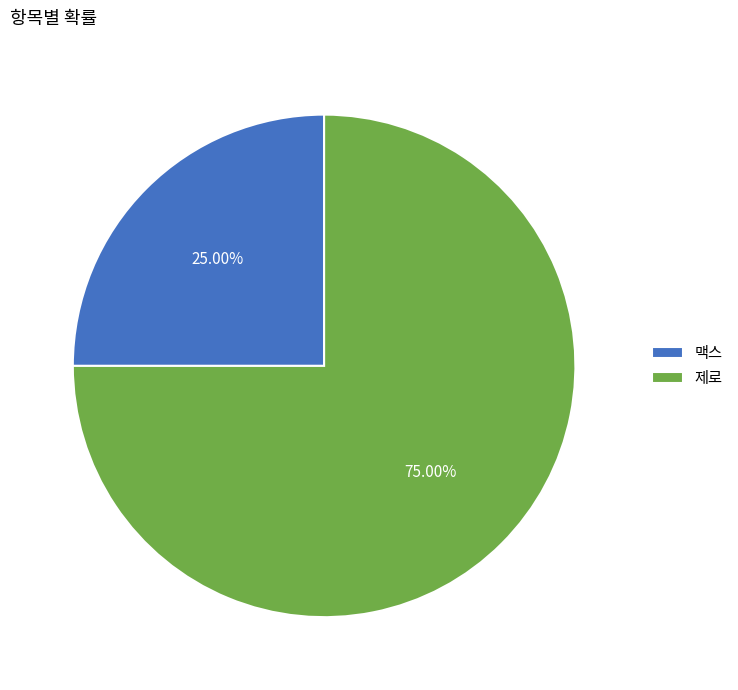

Which has a higher value, 맥스 or 제로?

제로